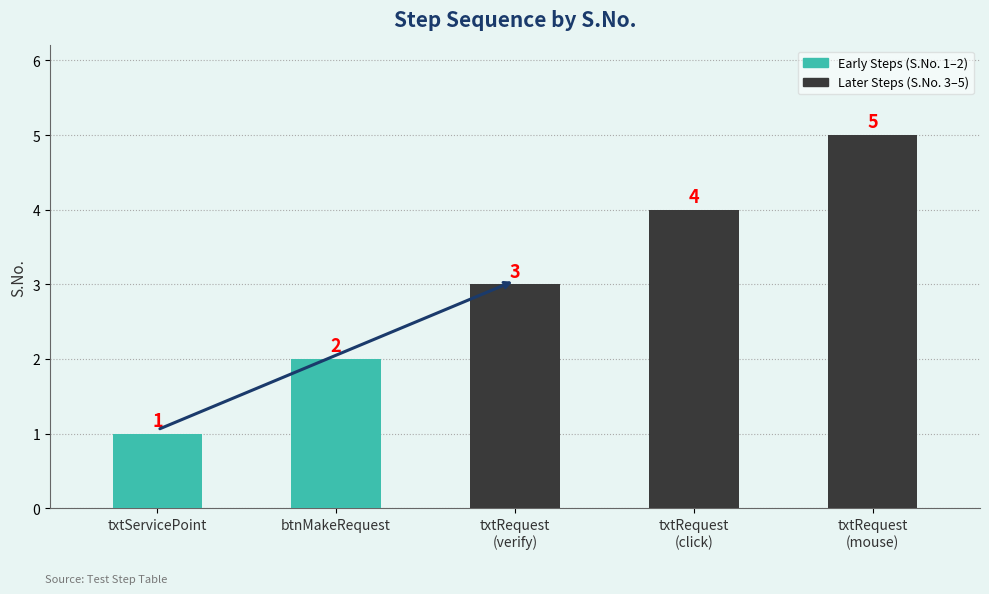

Reading right to left, transcribe all the data shown in this chart.

5	4	3	2	1